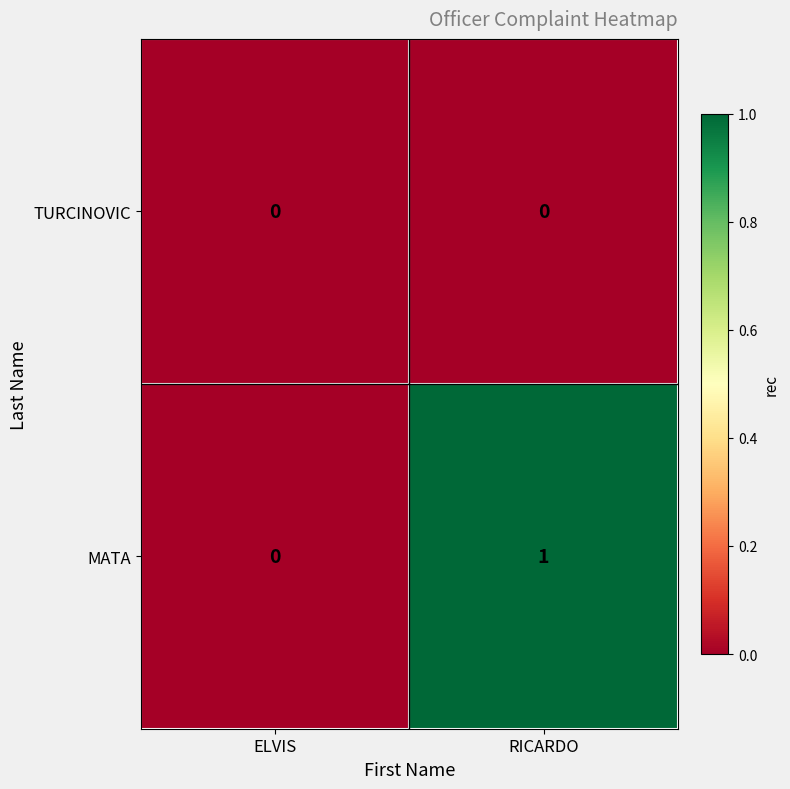

How many values in MATA are above zero?

1